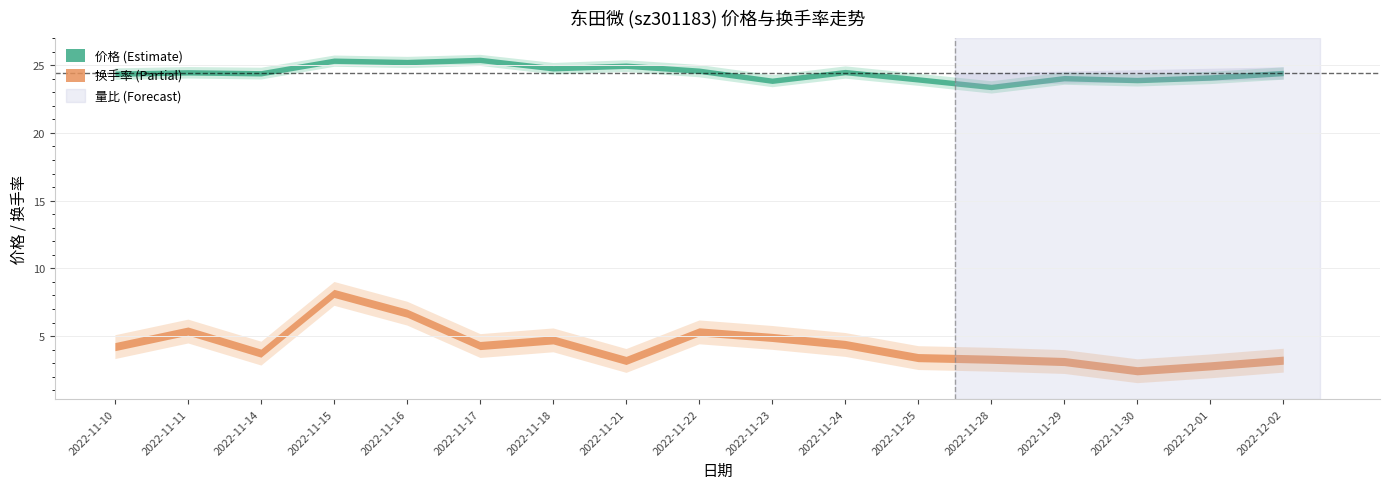

True or false: 价格 has more than 2 interior local peaks.

True